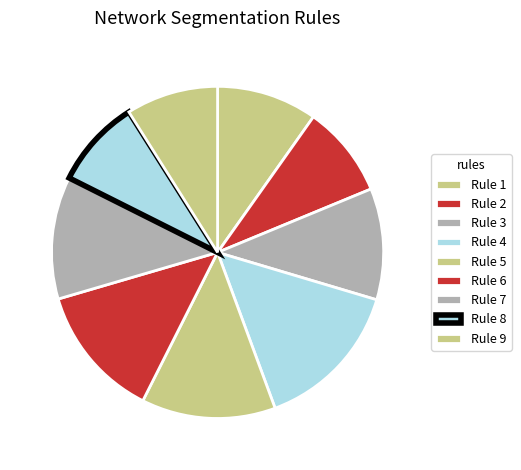

The Rule 6 slice represents 13% of the pie. True or false?

True